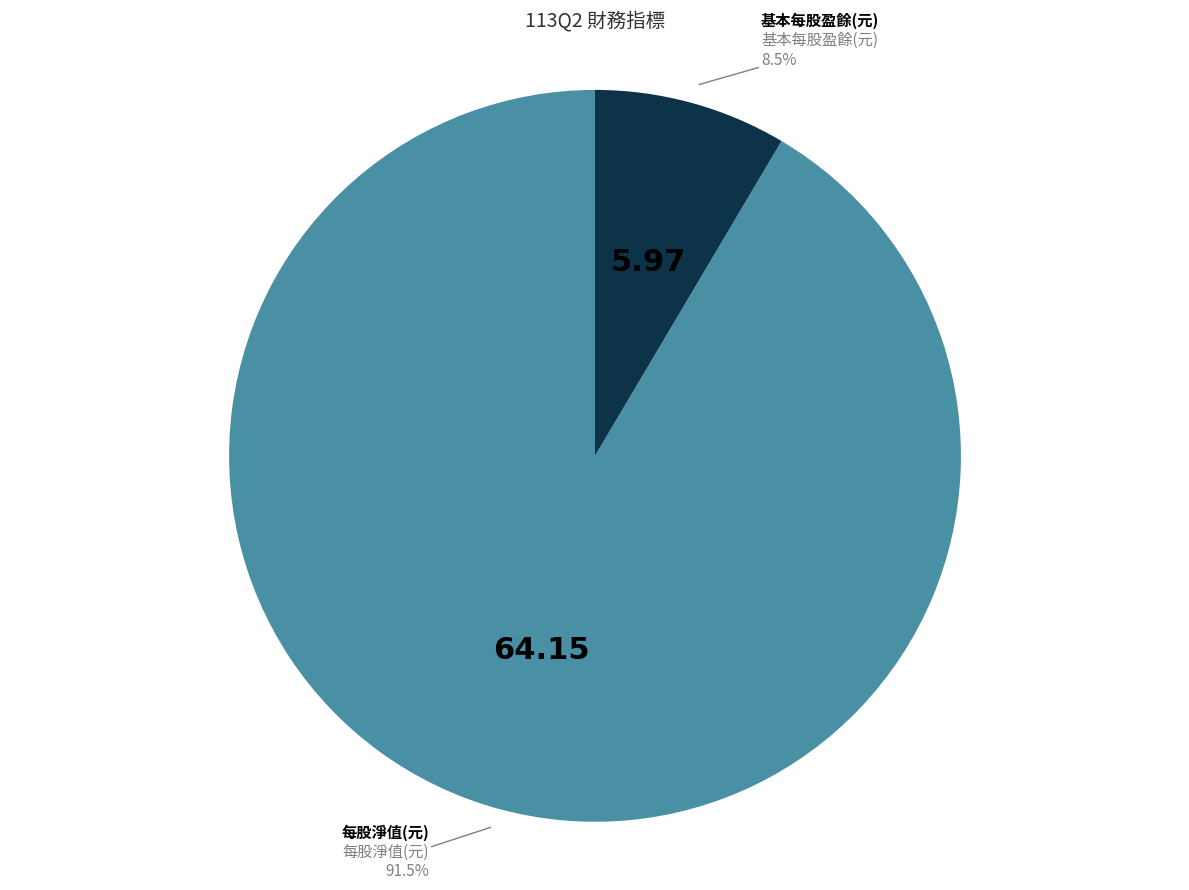

How much of the chart is everything except 每股淨值(元)?

8.5%